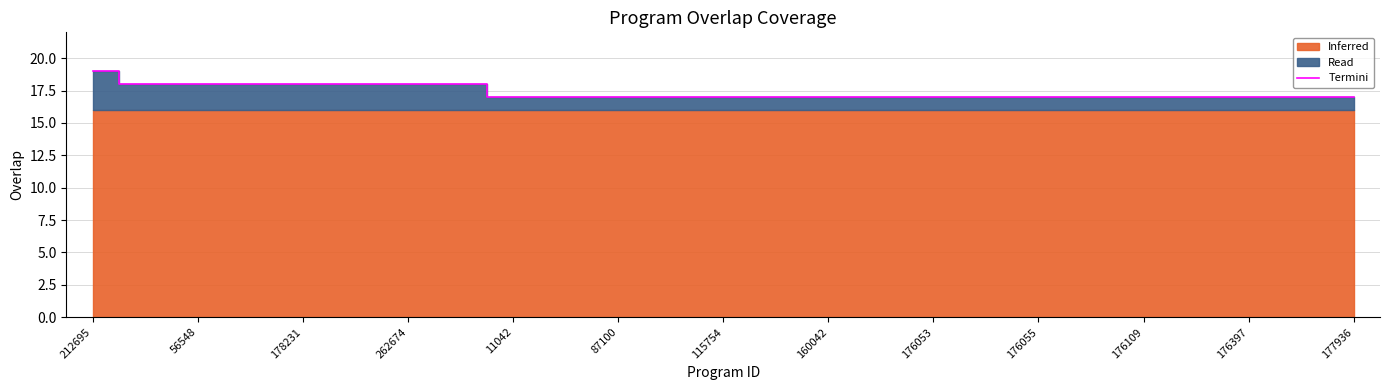

Reading right to left, transcribe all the data shown in this chart.

17	17	17	17	17	17	17	17	17	17	17	17	17	17	17	17	17	18	18	18	18	18	18	18	19